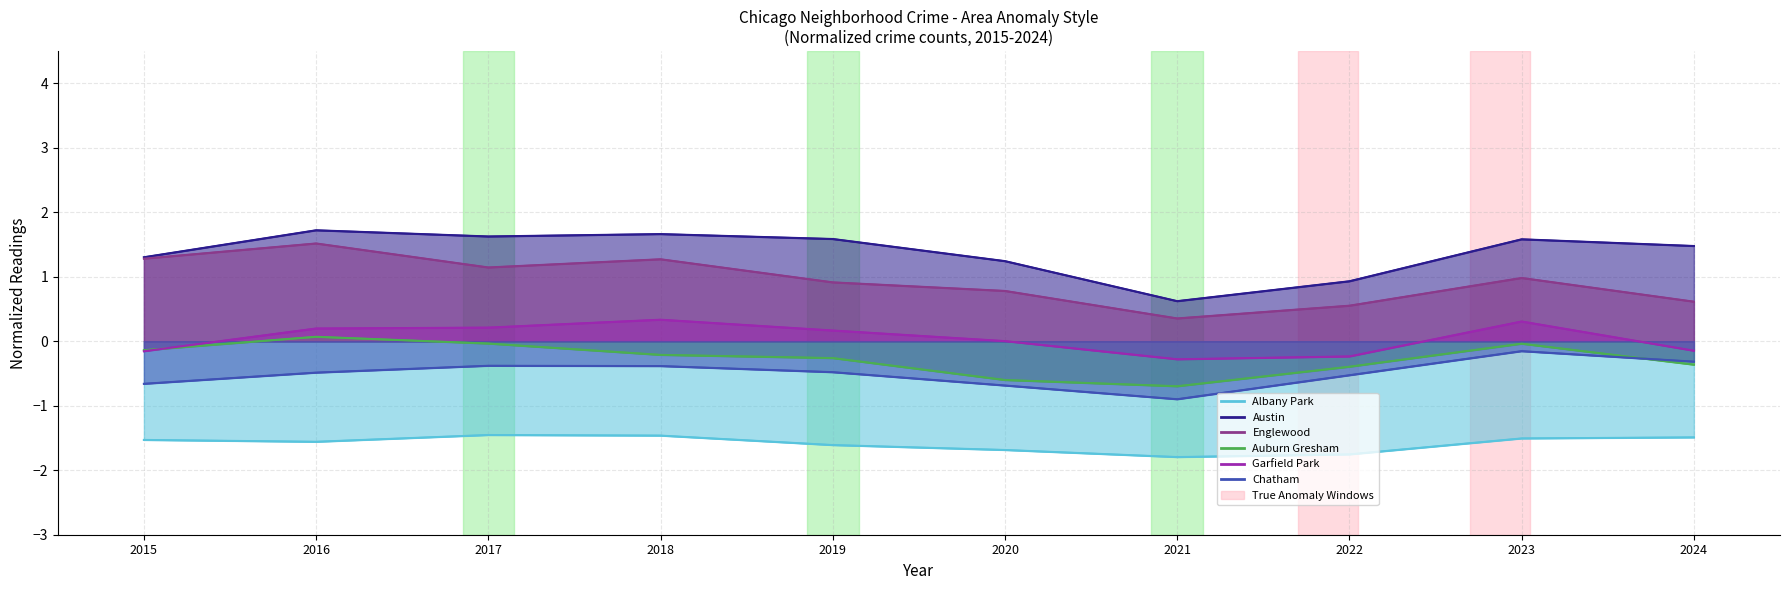

What is the maximum value for Full_data_Auburn Gresham?

0.1